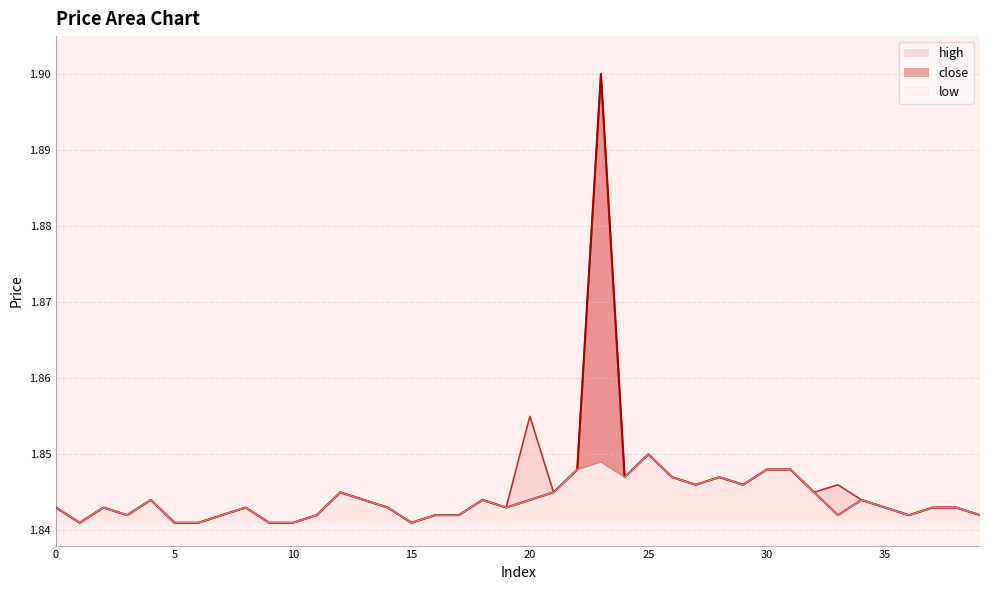

True or false: close and high cross at least once.

False